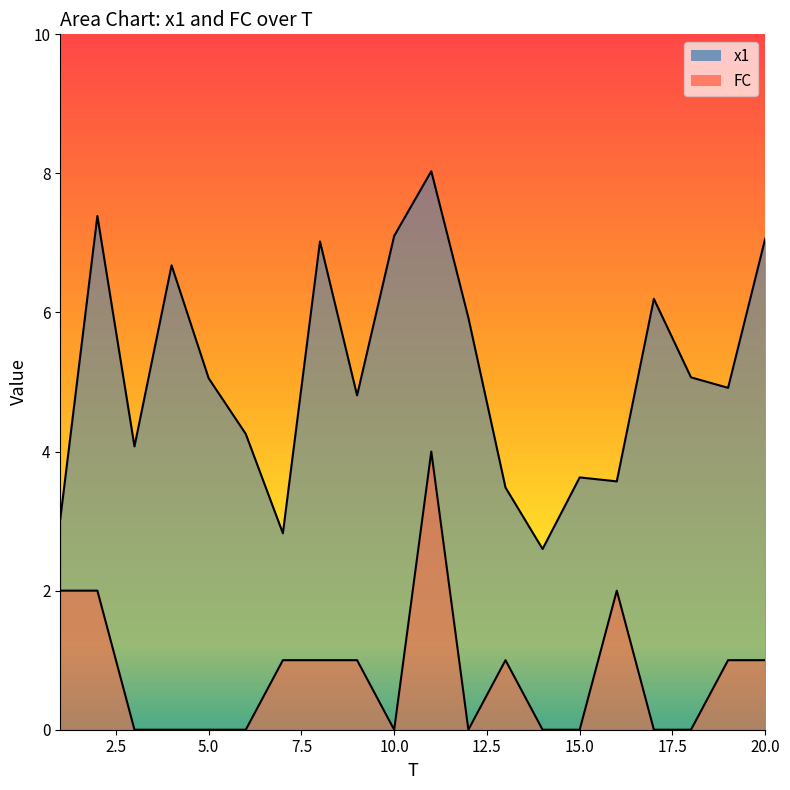

Rank the series at 3 from highest to lowest value.

x1, FC